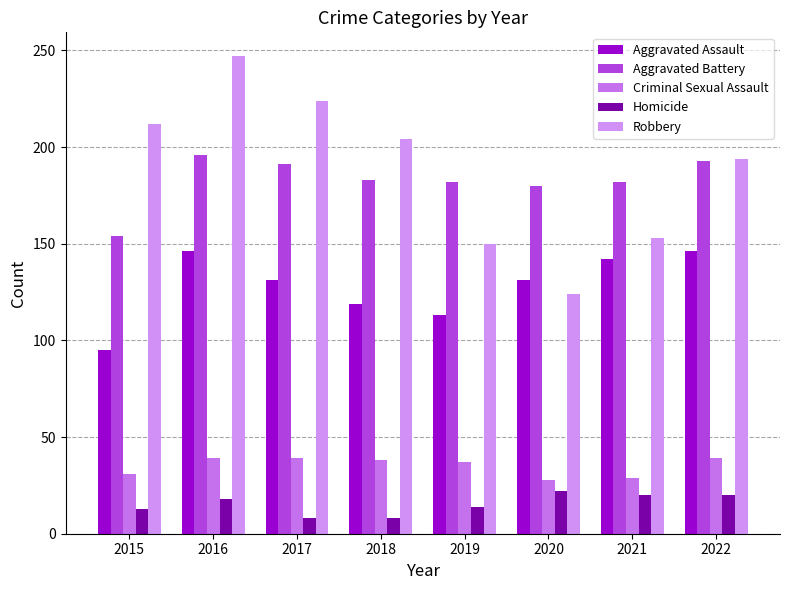

List the series in order of their peak value, highest first.

Robbery, Aggravated Battery, Aggravated Assault, Criminal Sexual Assault, Homicide